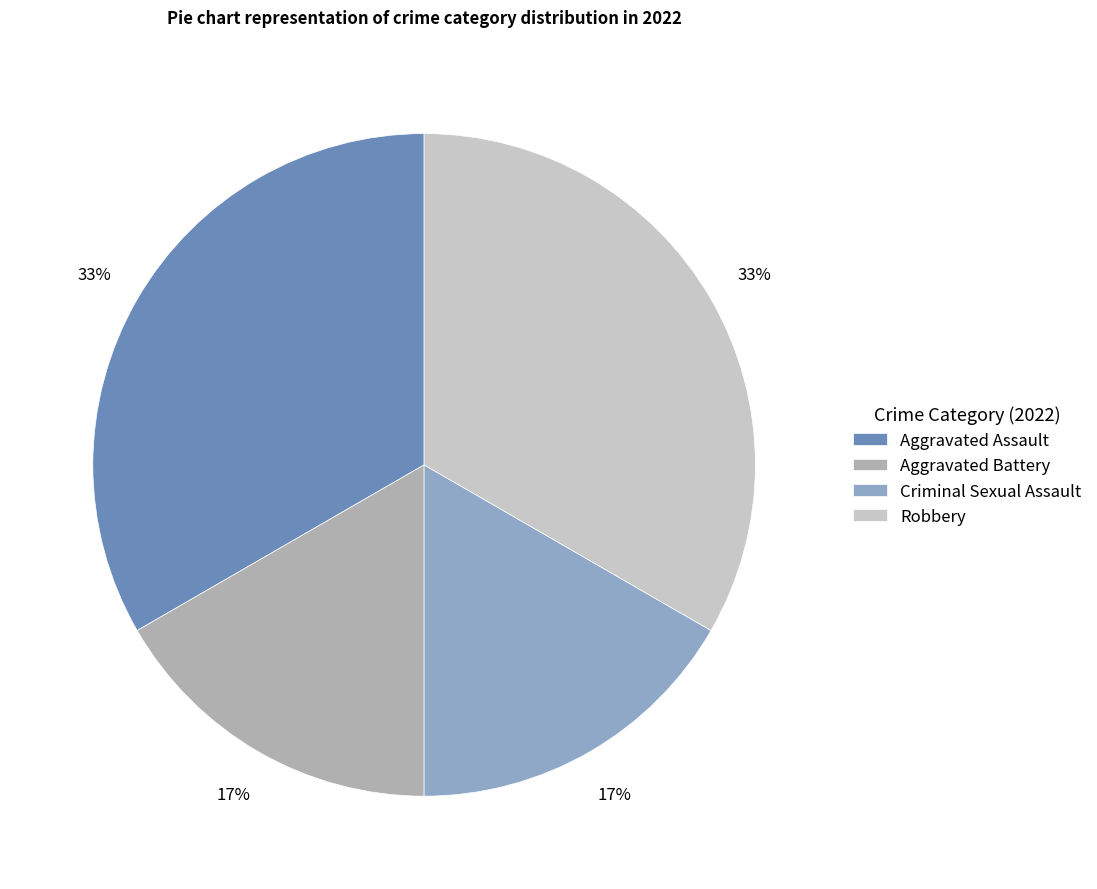

To the nearest percent, what is the combined percentage of Criminal Sexual Assault and Aggravated Assault?

50%